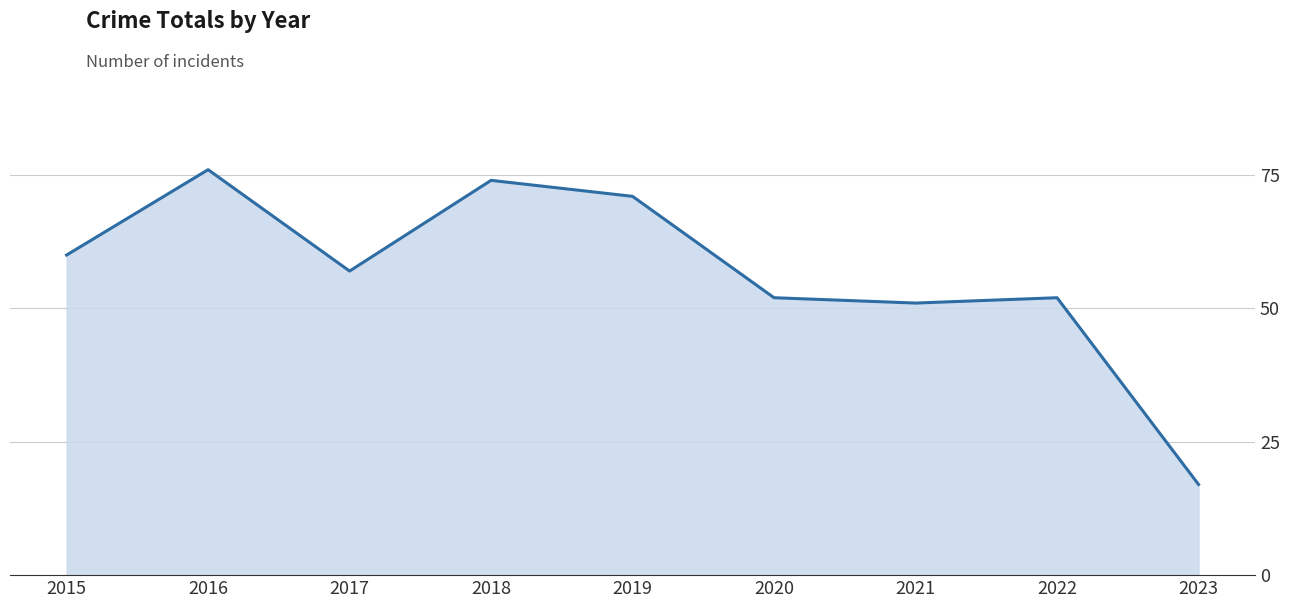

What is the ratio of the value at 2017 to the value at 2021?

1.1